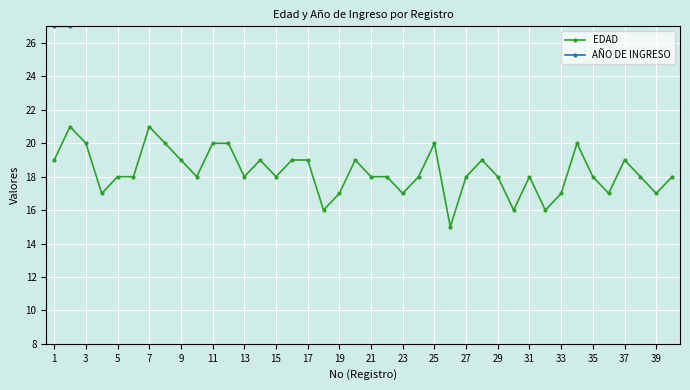

At which label does EDAD first exceed 18?

1